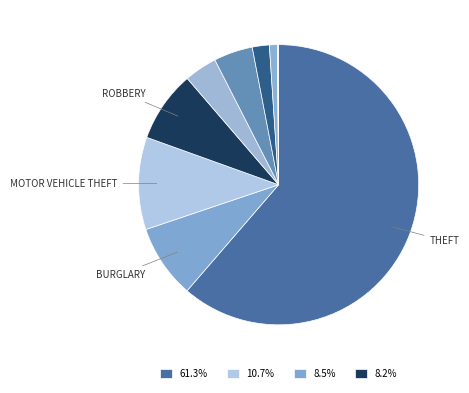

How many segments does this pie chart have?

9